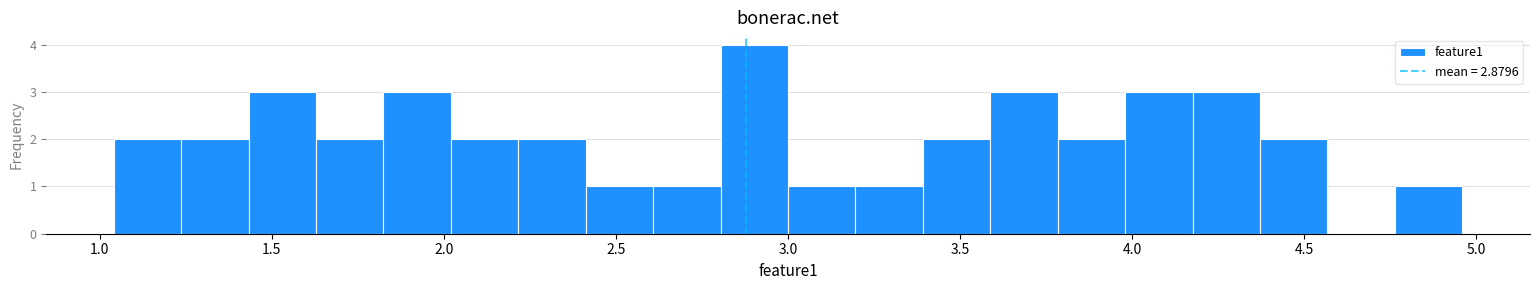

Read against the x-axis, roughly where is the centre of the tallest bar?

2.90